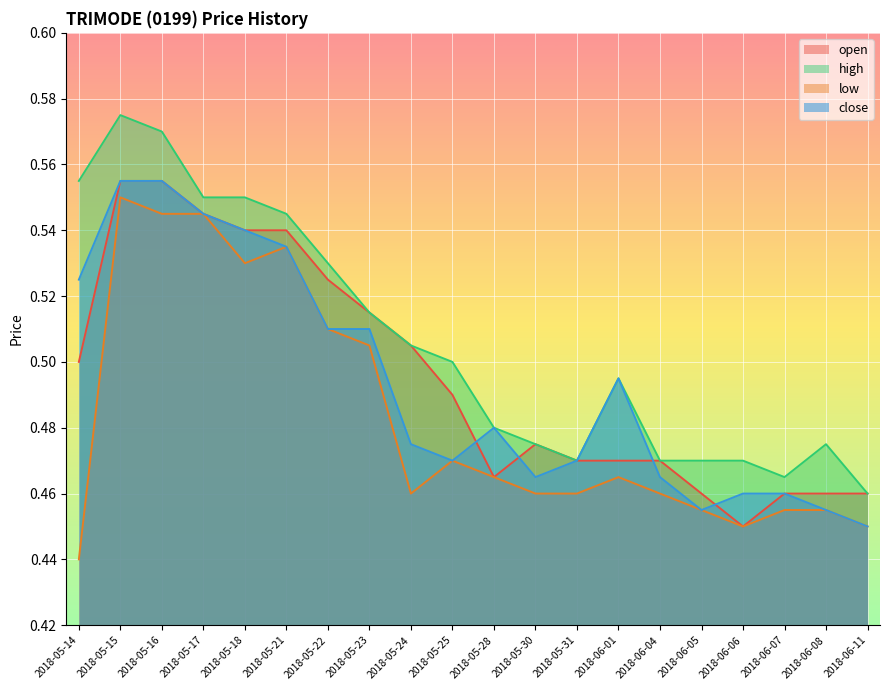

At which label does open reach its peak?

2018-05-15